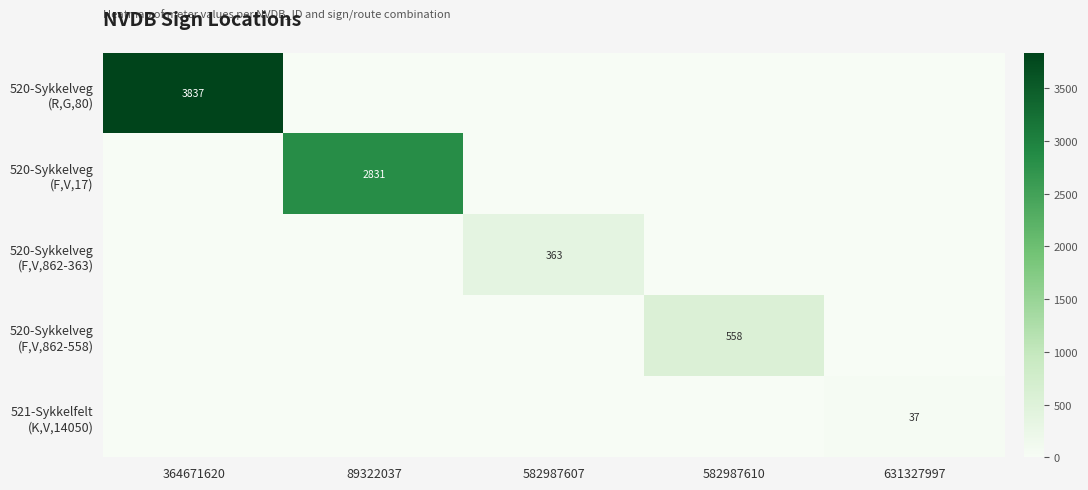

What is the difference between the highest and lowest values at 364671620?

3837